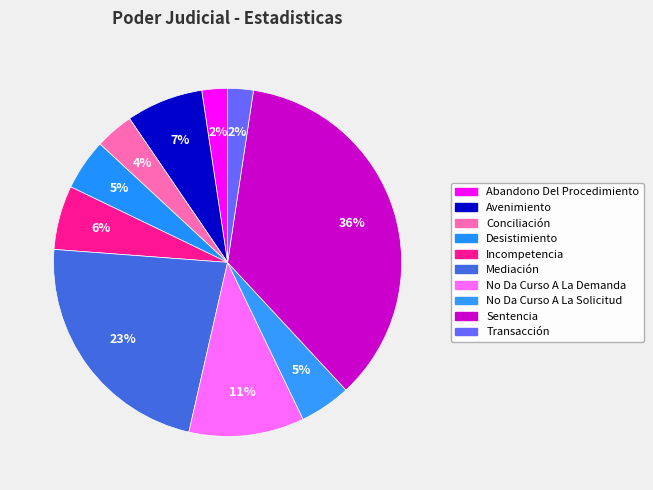

Count the number of slices in the pie.

10